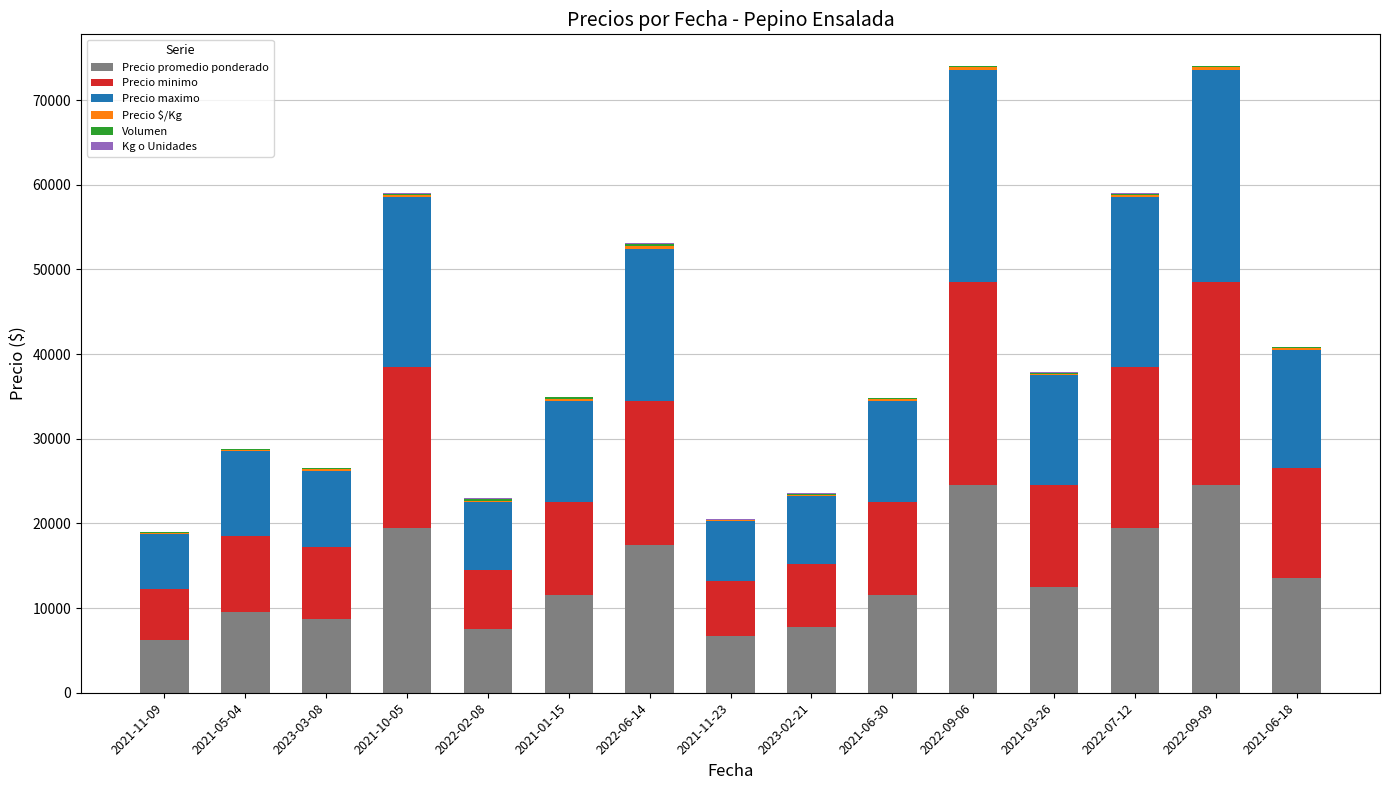

Are the bars grouped side by side (vs. stacked)?

No